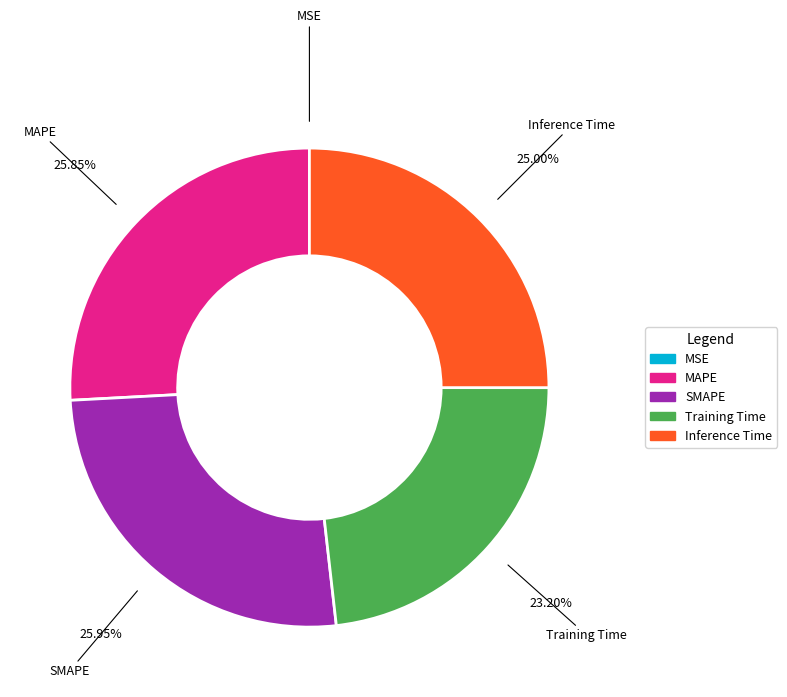

Is the sum of MAPE and Inference Time greater than half?

Yes